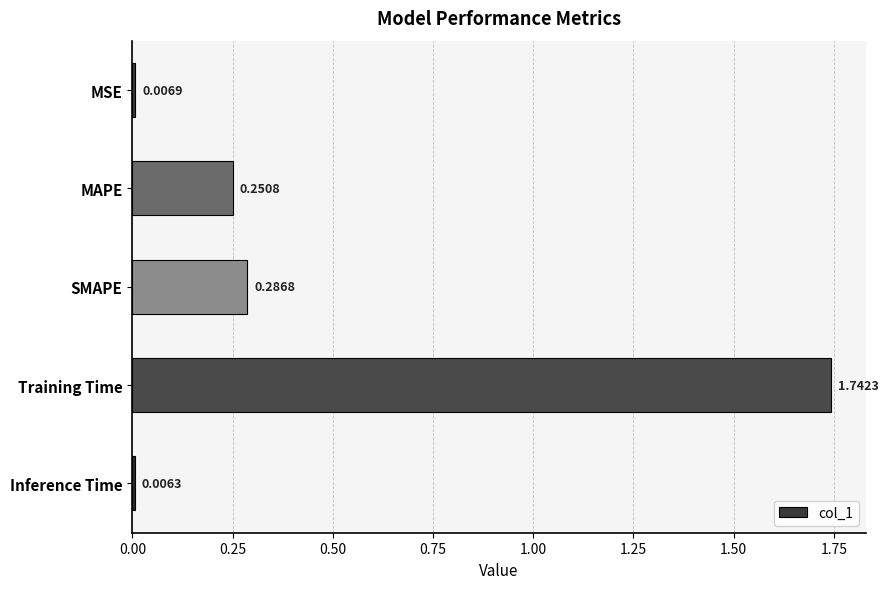

What is the average value?

0.5